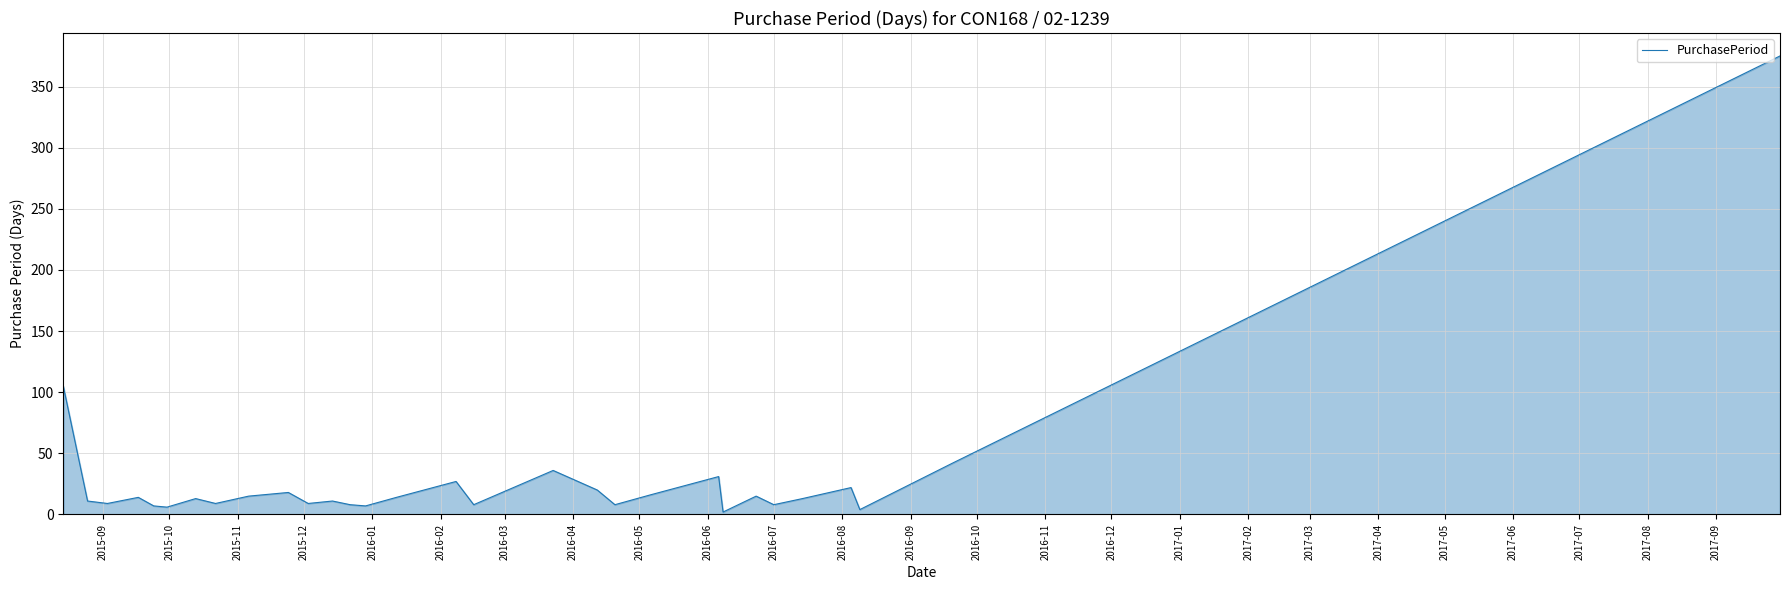

What is the sum of all values?

883